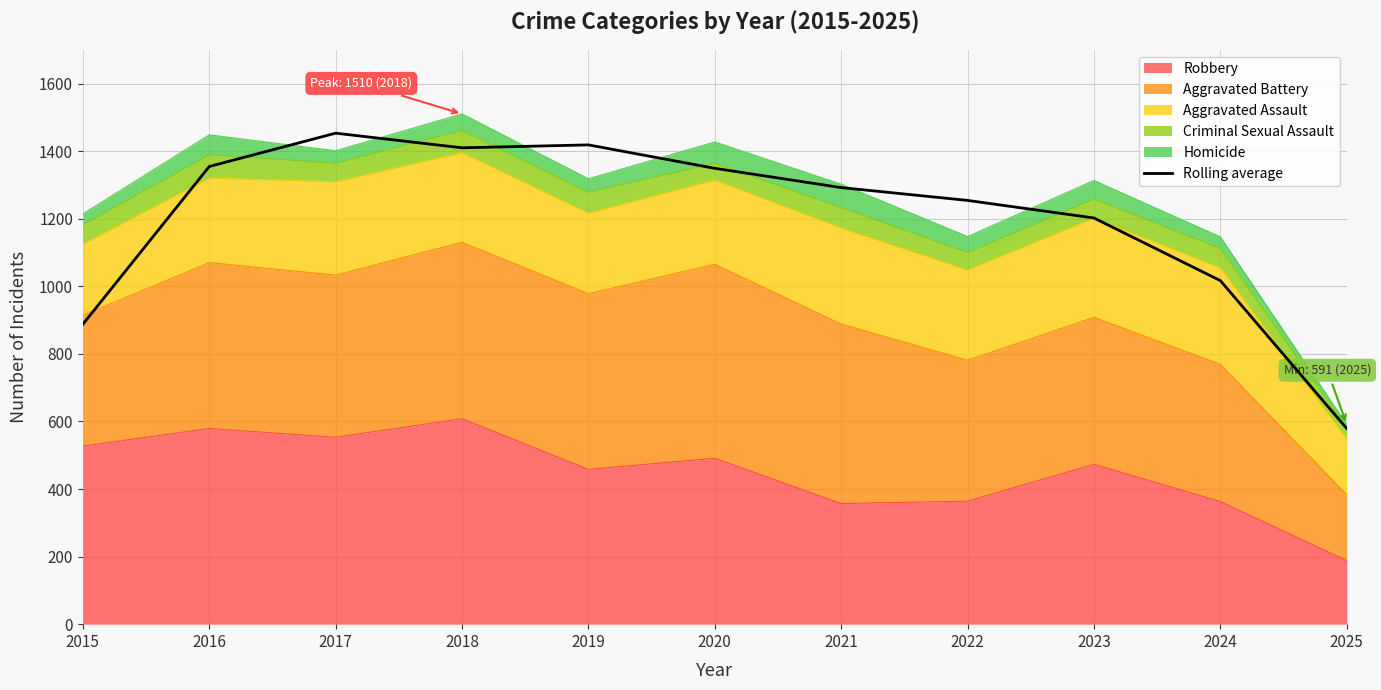

Reading left to right, extract all data points from this chart.

887.3	1354.3	1453.0	1409.7	1418.3	1349.0	1292.0	1254.0	1202.0	1016.7	579.0